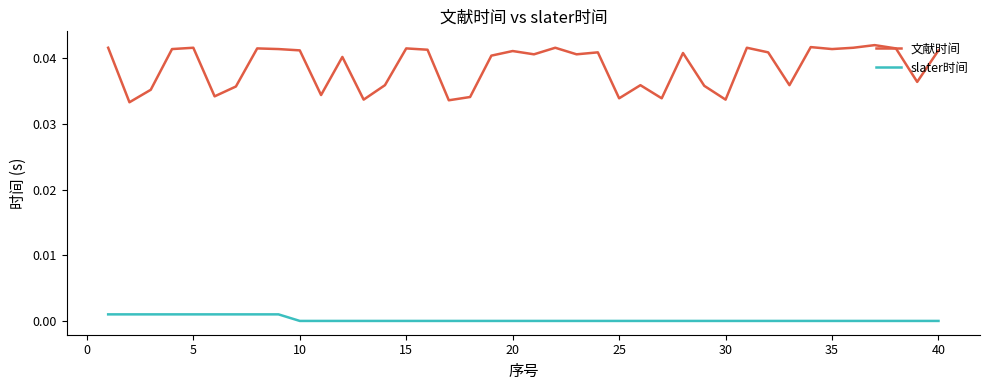

True or false: 文献时间 and slater时间 intersect in this chart.

False